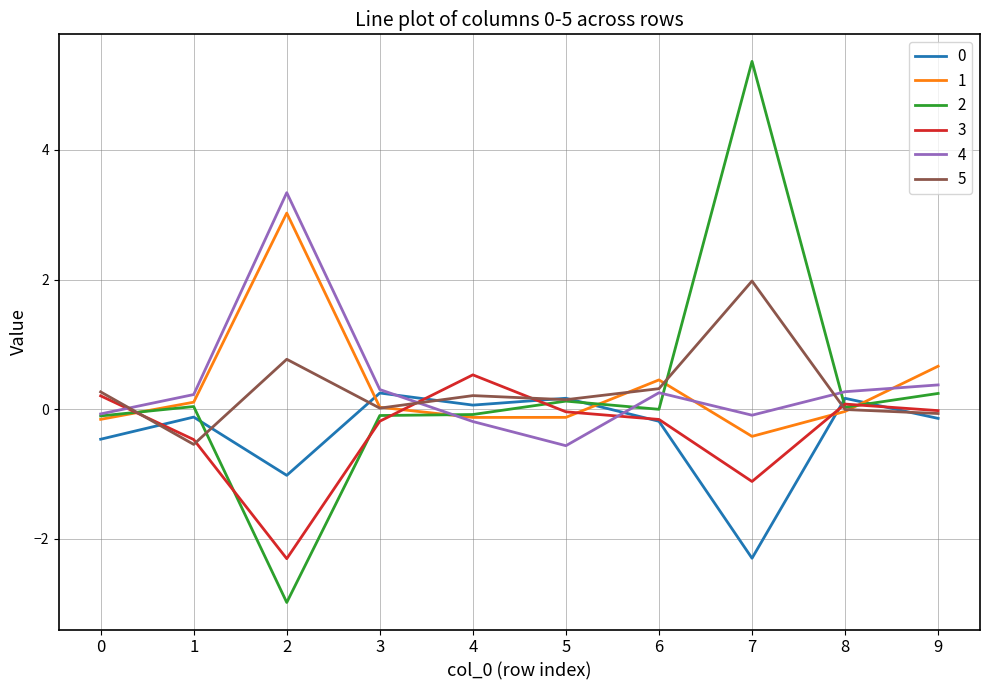

At which category does the chart reach its peak across all series?

7